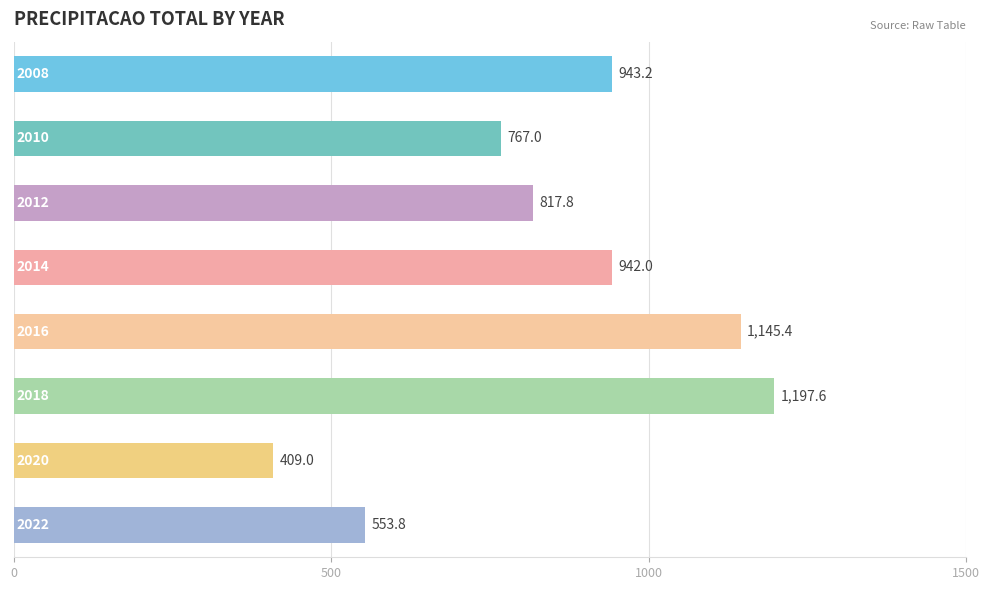

Reading bottom to top, extract all data points from this chart.

553.8	409.0	1197.6	1145.4	942.0	817.8	767.0	943.2